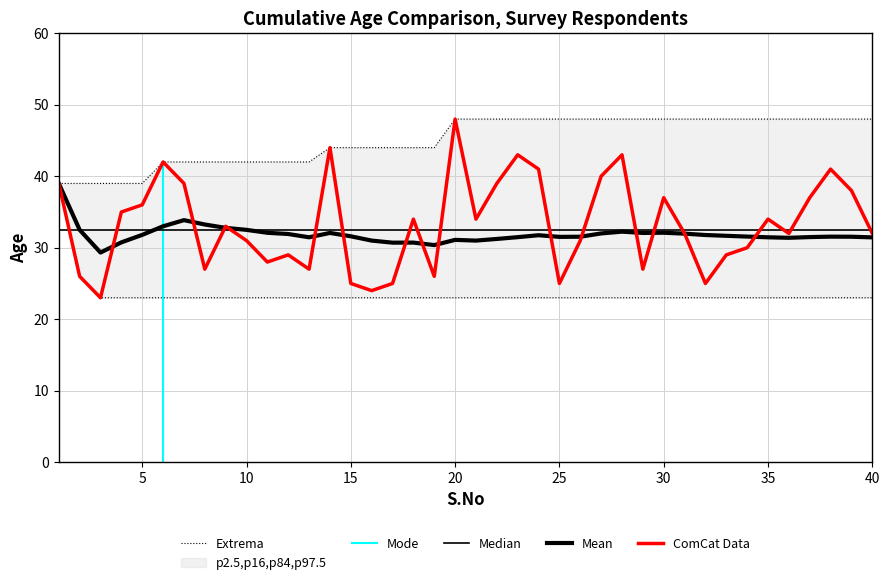

At which label does Cumulative Min Age reach its minimum?

3